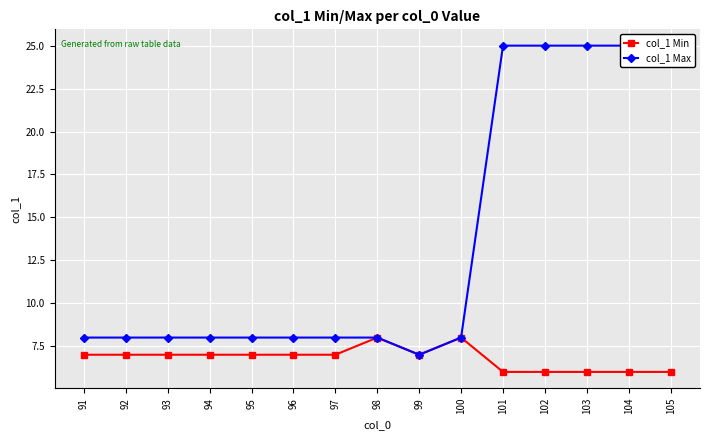

How many values in the col_1 Min series are below 7?

5